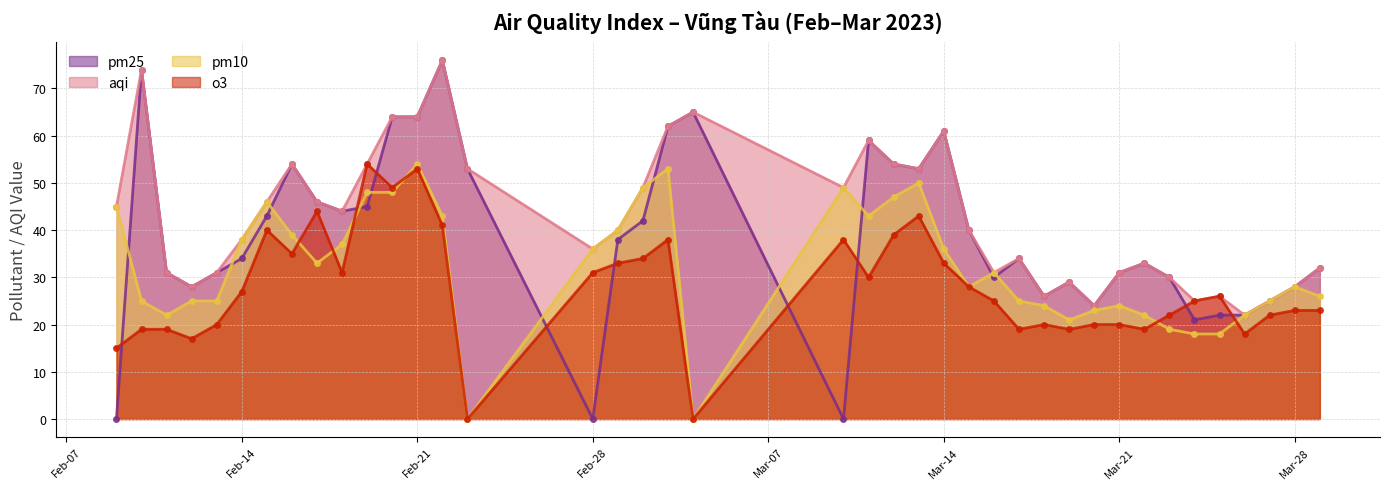

How many distinct data groups are displayed?

4